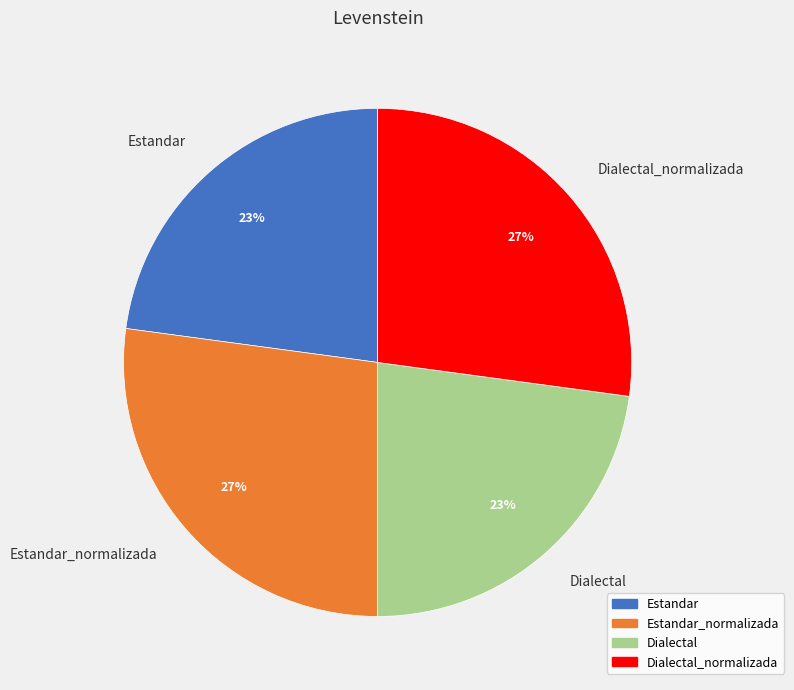

To the nearest percent, what is the difference between the Estandar and Estandar_normalizada slice percentages?

4%